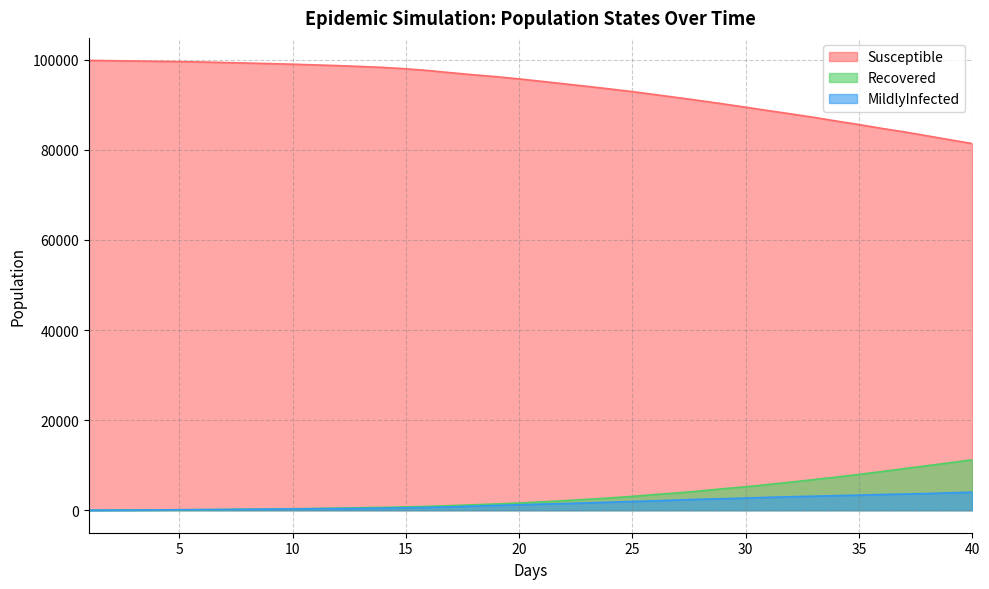

The value of Susceptible at 9.0 is 176480. True or false?

False